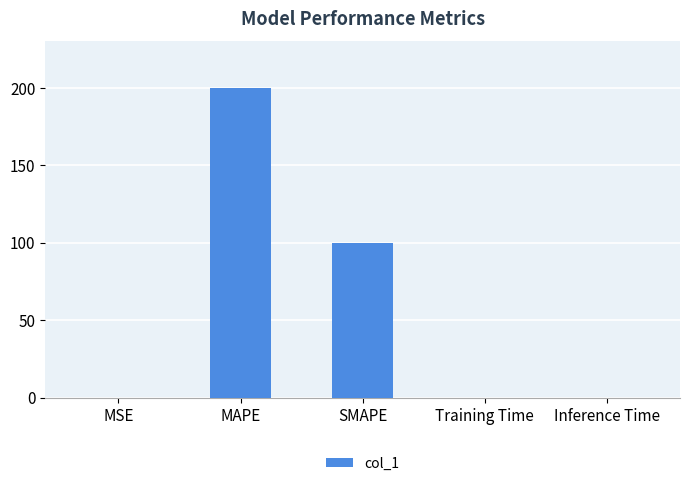

What is the approximate value at SMAPE?

100.0